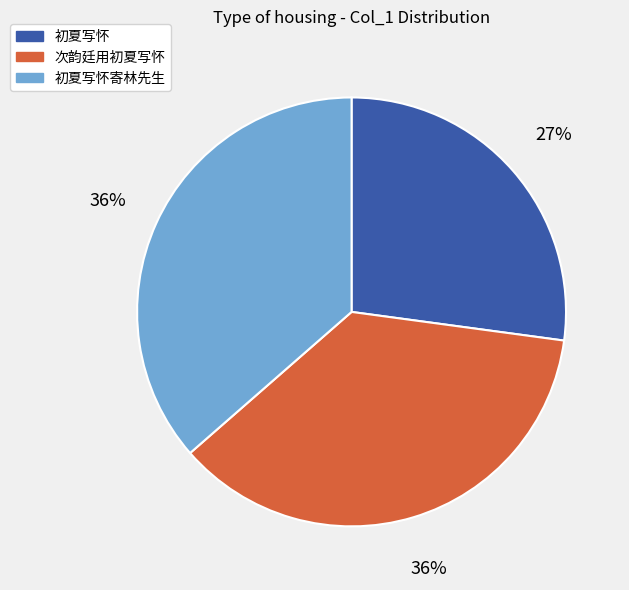

True or false: 初夏写怀寄林先生 accounts for 46% of the total.

False